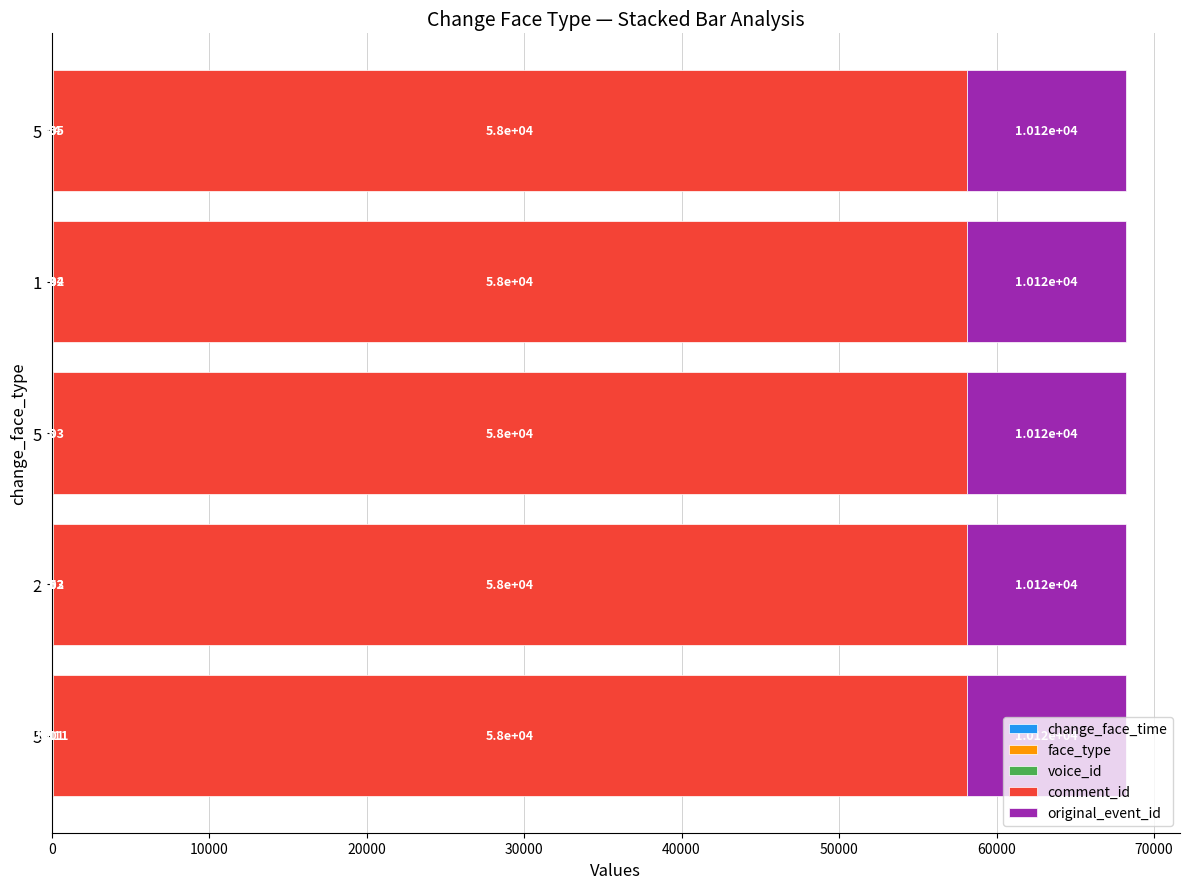

Count the number of data series in this chart.

5